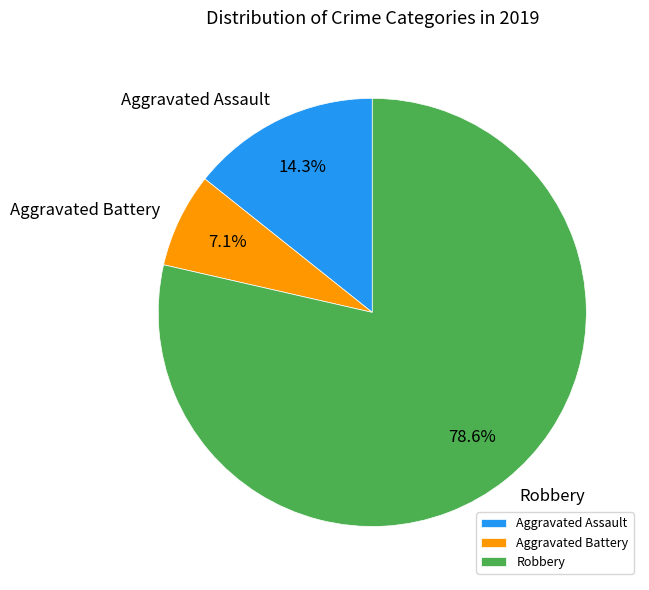

Which category accounts for the majority?

Robbery